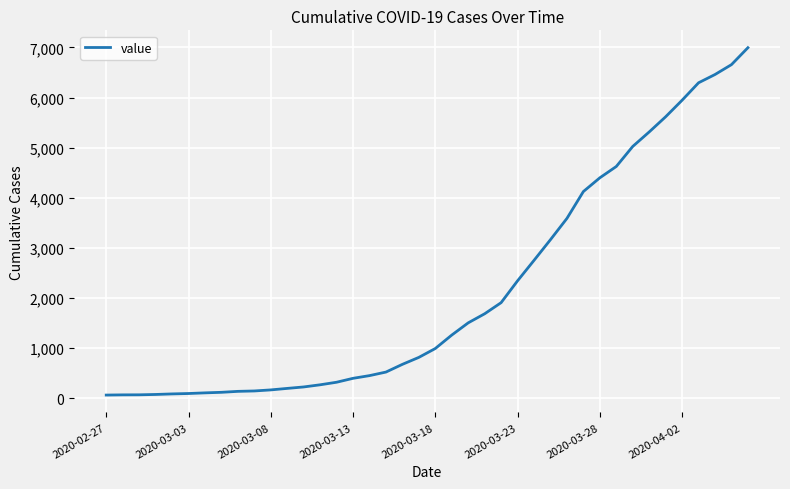

What is the maximum value shown in the chart?

6995